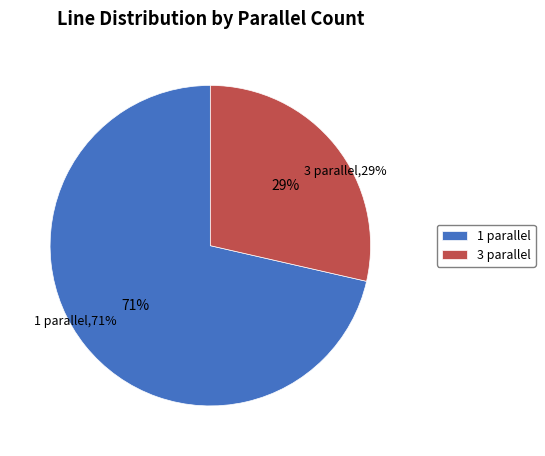

To the nearest percent, what is the difference between the 1 parallel and 3 parallel slice percentages?

43%